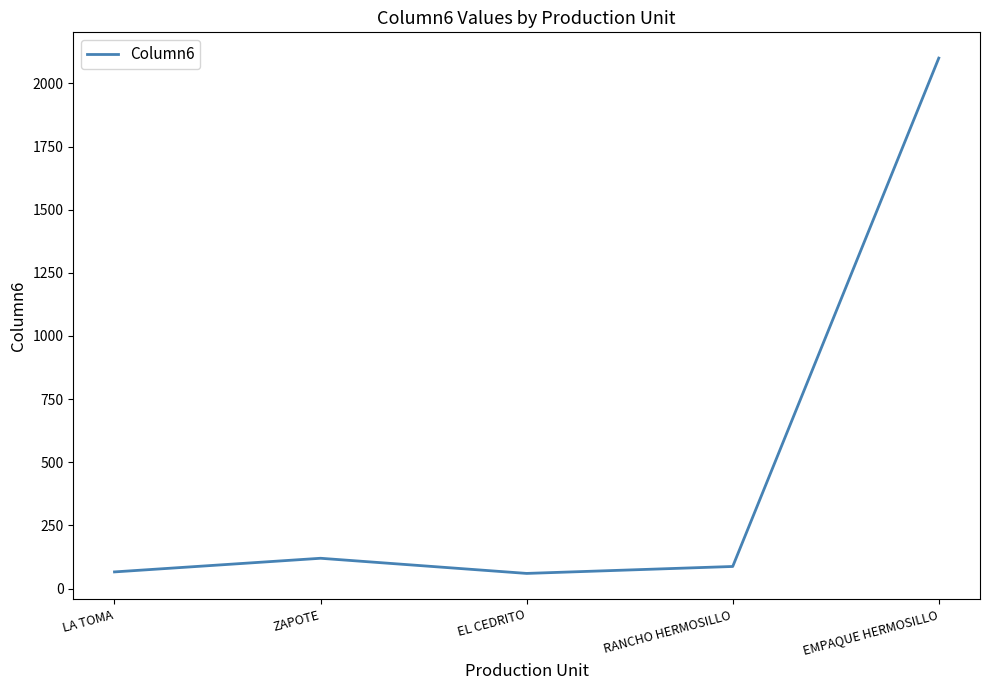

Read the value at RANCHO HERMOSILLO.

87.5